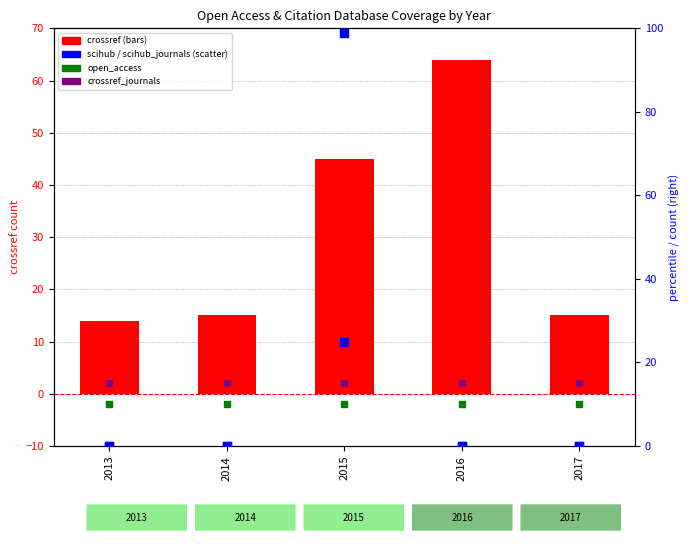

Which series reaches the maximum Y coordinate?

scihub